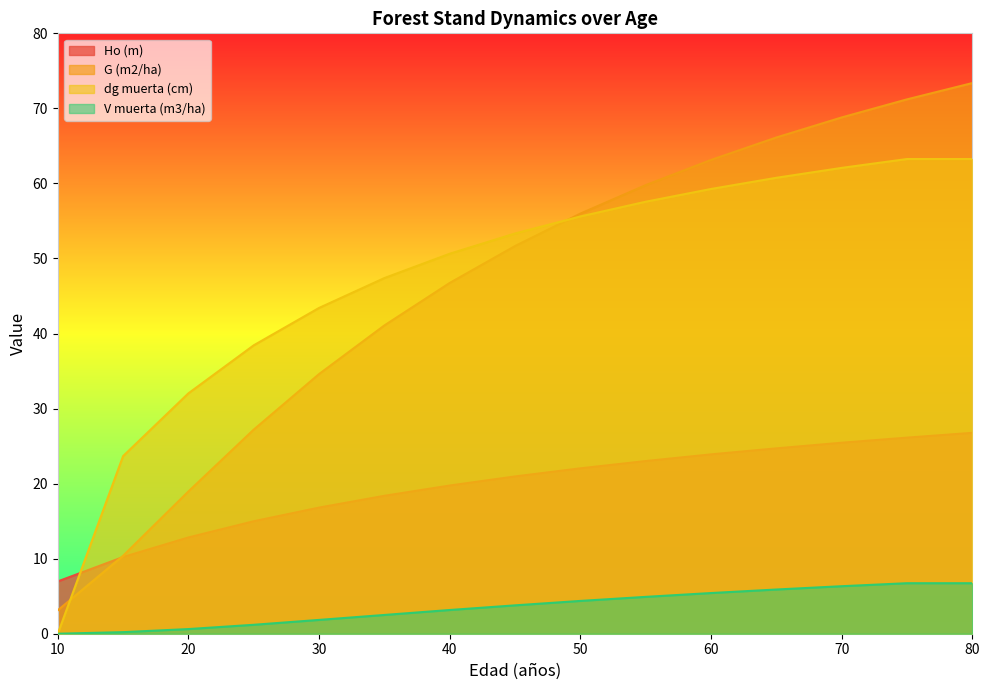

List the labels in order of Ho (m) value, smallest first.

10, 15, 20, 25, 30, 35, 40, 45, 50, 55, 60, 65, 70, 75, 80